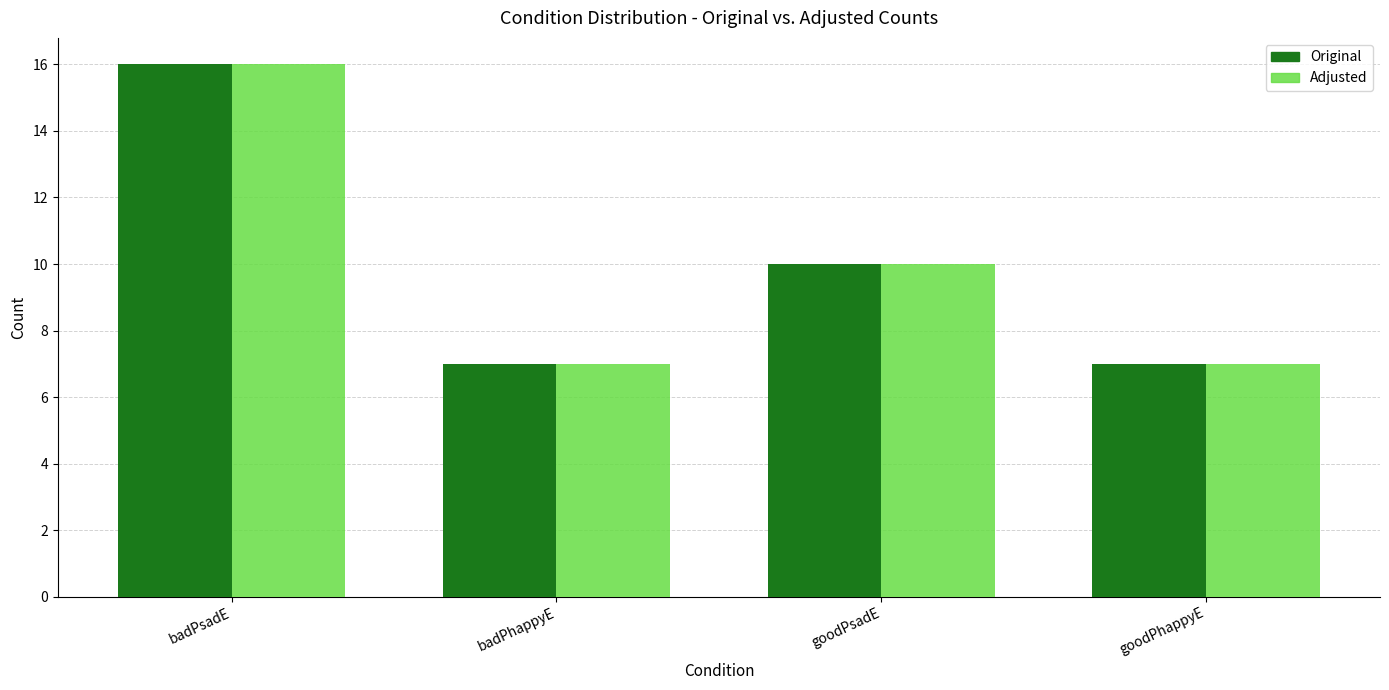

What are all the series names shown in the legend?

Original, Adjusted